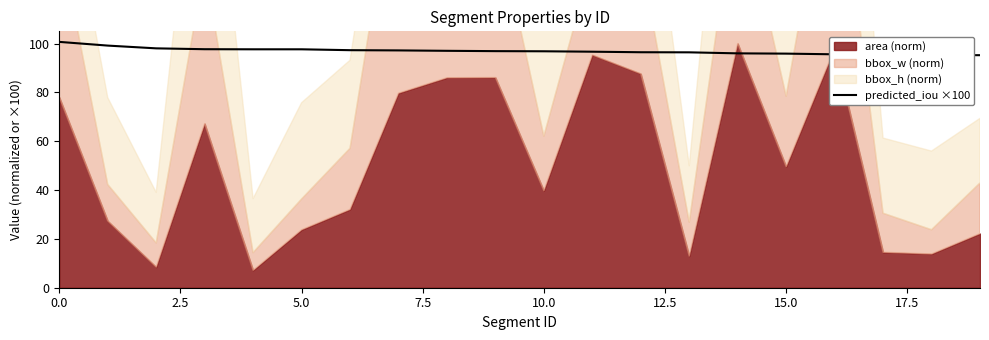

Is it true that predicted_iou ×100 equals 161.3 at 15.0?

False